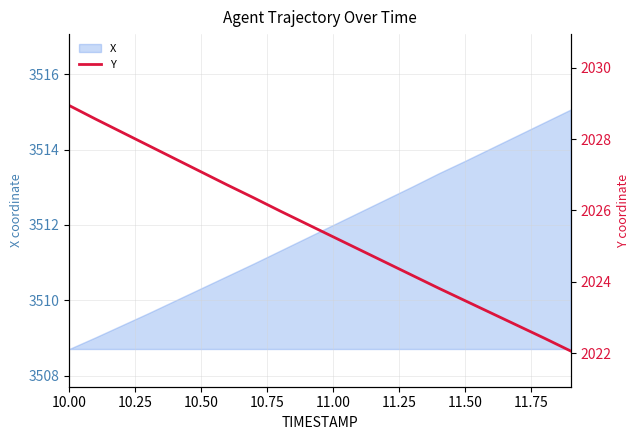

At which category does the chart reach its peak across all series?

10.00